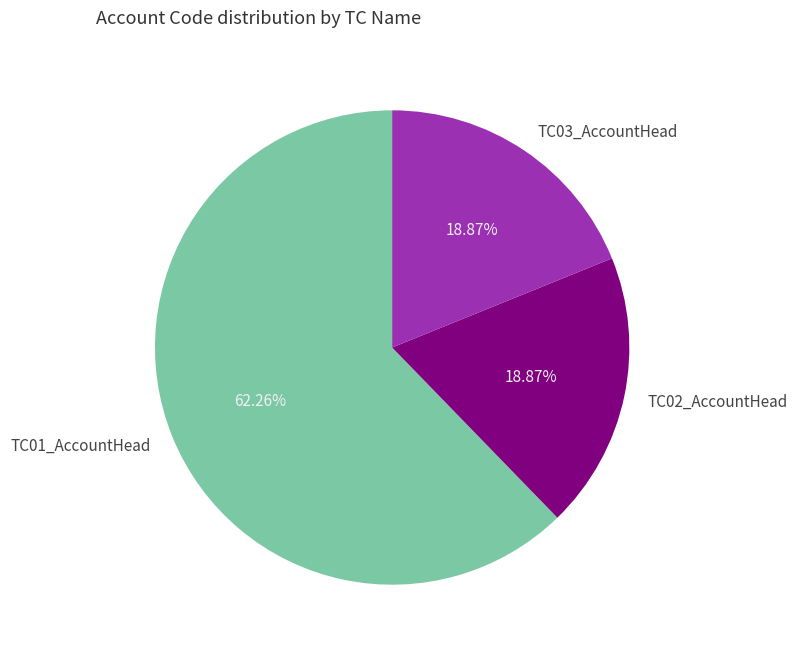

Which slice represents more than half of the pie?

TC01_AccountHead